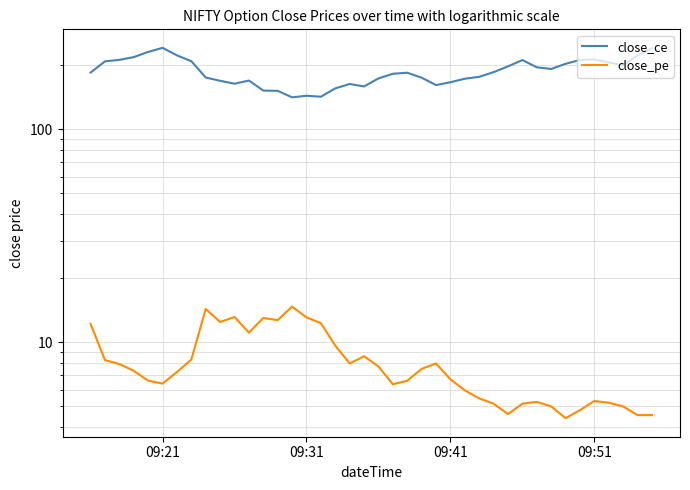

What is the difference between the maximum and minimum values in the close_ce series?

100.0